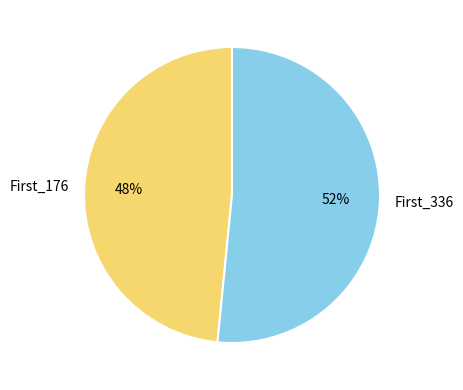

What is the largest slice in the pie chart?

First_336